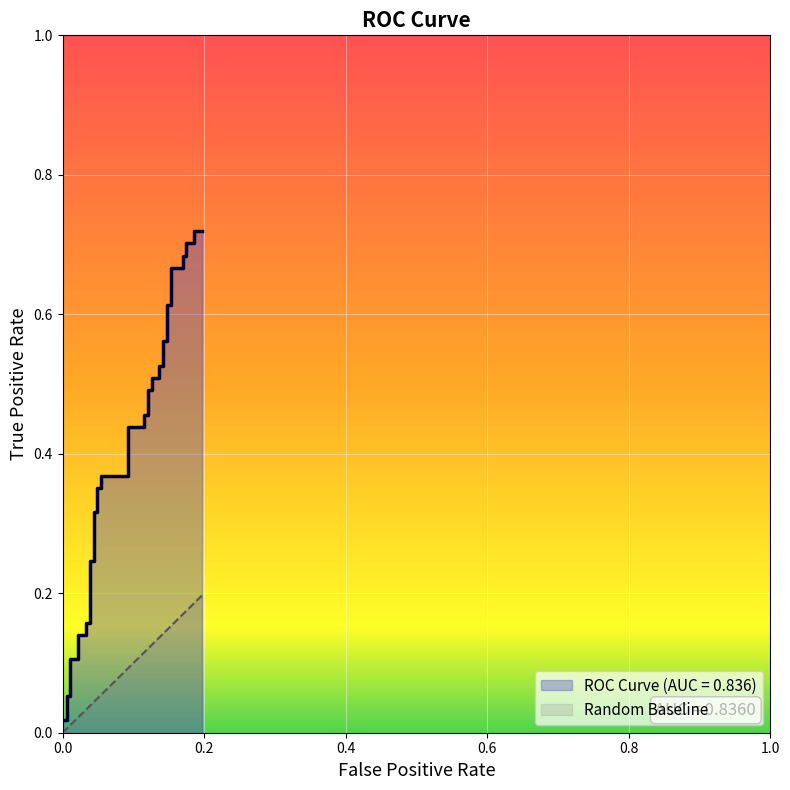

At how many categories does at least one series exceed 0?

40